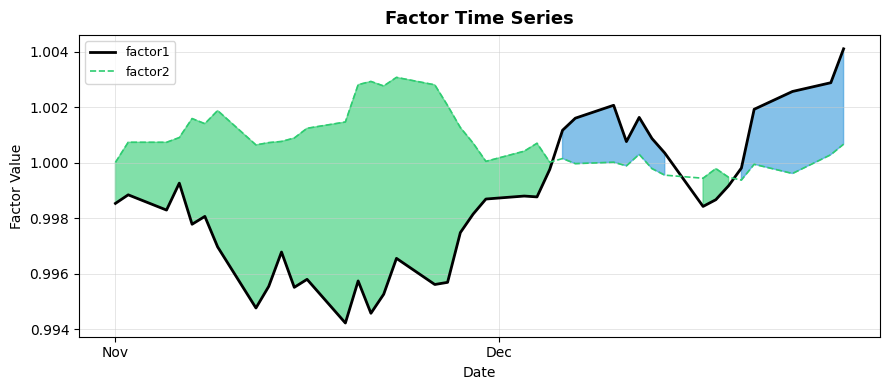

True or false: factor1 and factor2 intersect in this chart.

True